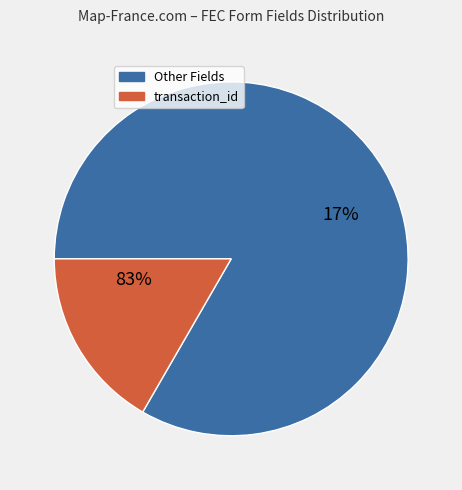

To the nearest percent, what percentage of the pie is transaction_id?

17%